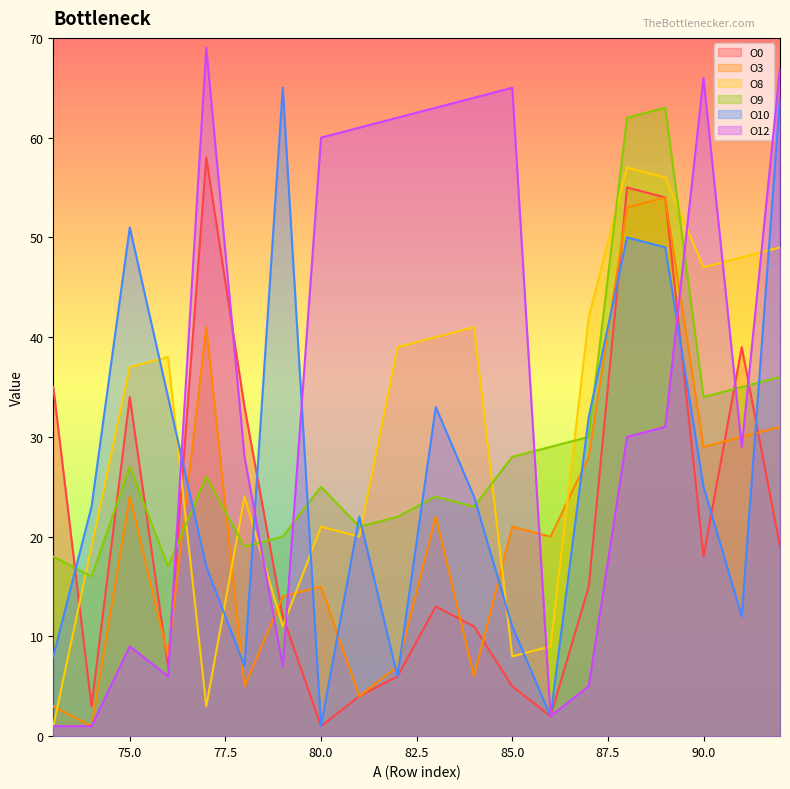

Between 82 and 83, which series saw the biggest shift?

O10